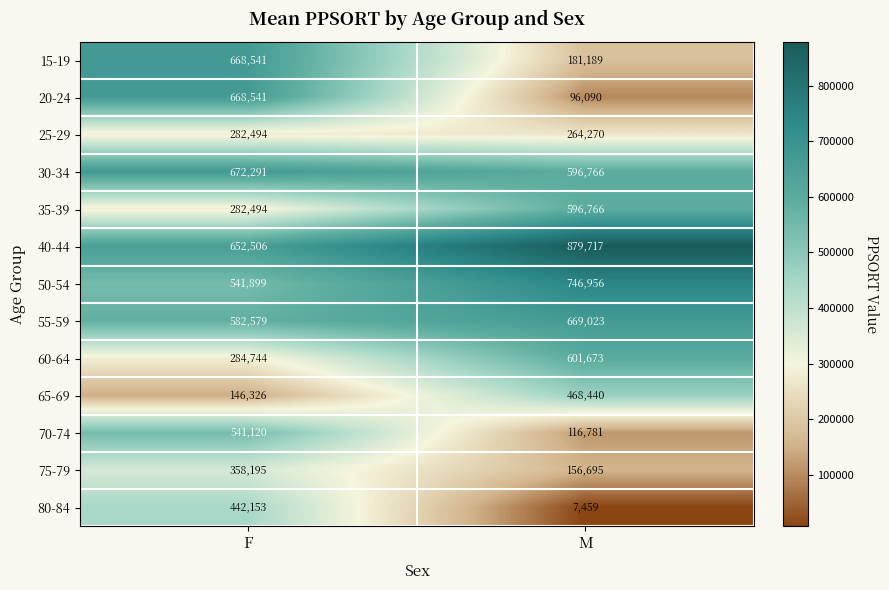

The 65-69 series shows 468440 at M. True or false?

True